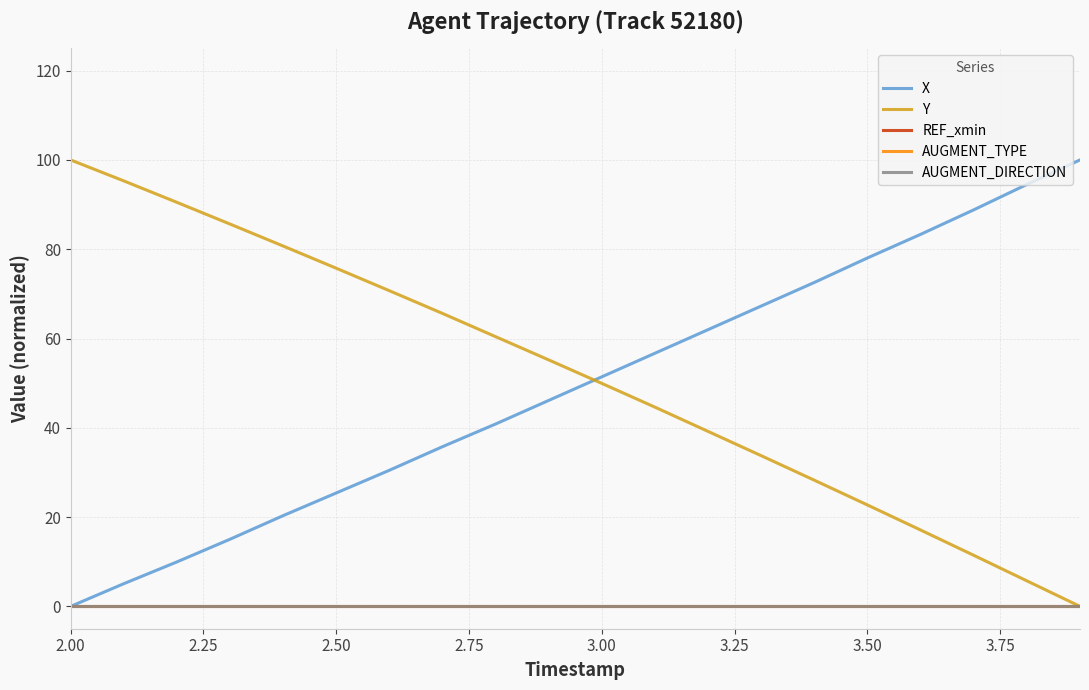

At which label does AUGMENT_TYPE reach its minimum?

2.00